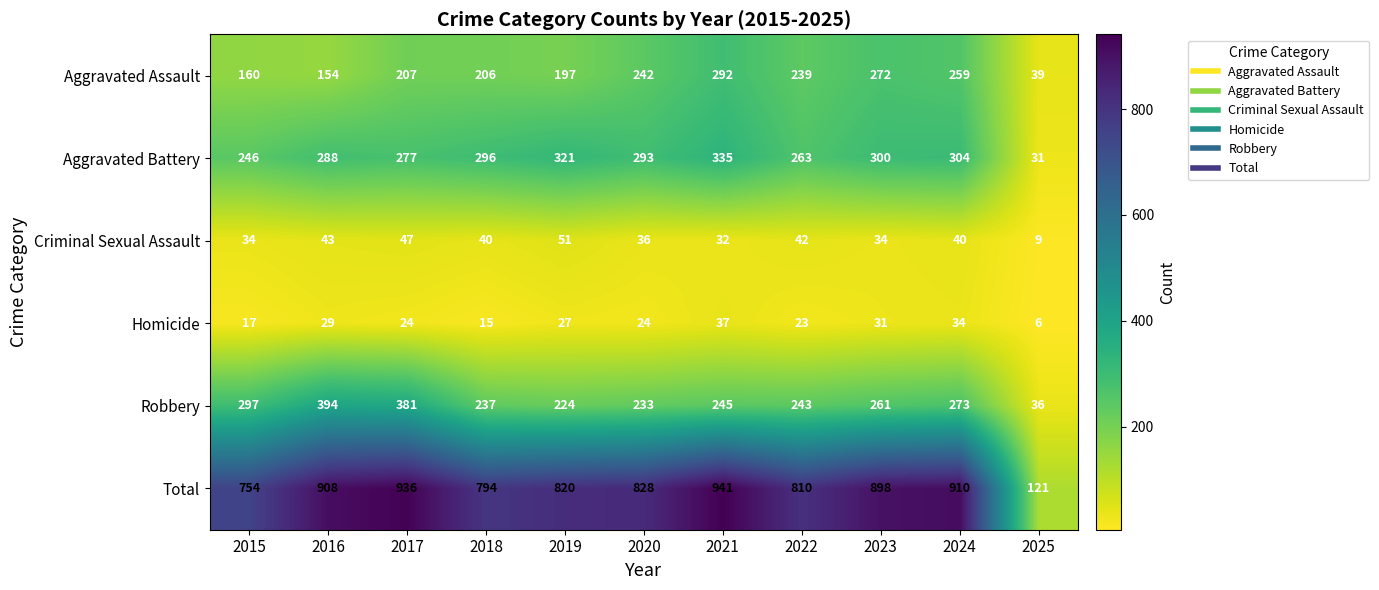

Rank the series at 2022 from lowest to highest value.

Homicide, Criminal Sexual Assault, Aggravated Assault, Robbery, Aggravated Battery, Total